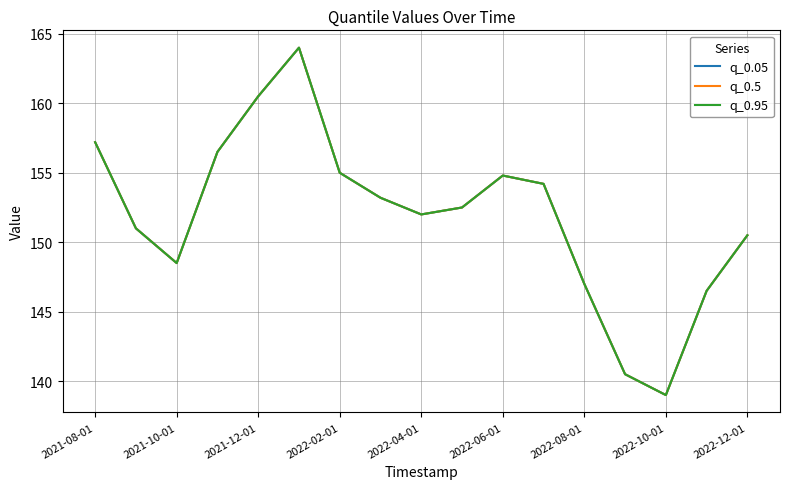

Does the chart have visible grid lines?

Yes